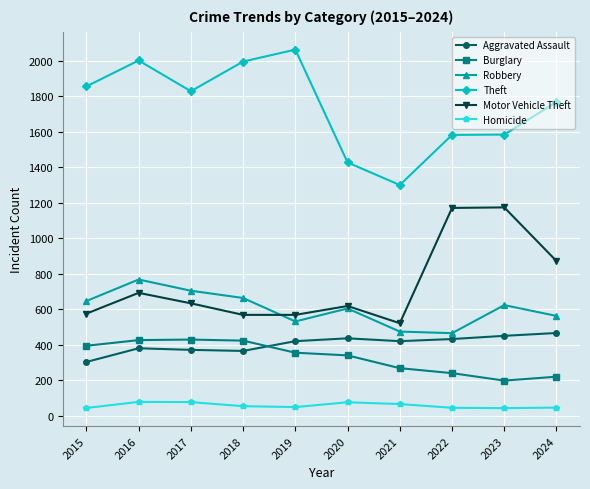

Does the chart have visible grid lines?

Yes